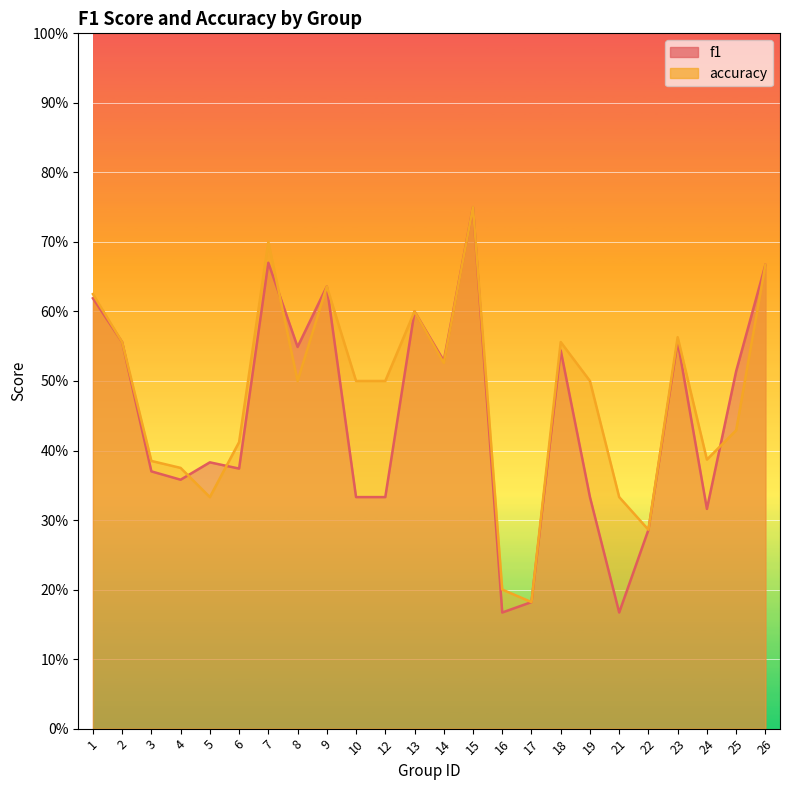

Where is f1 nearest to the value 0?

16